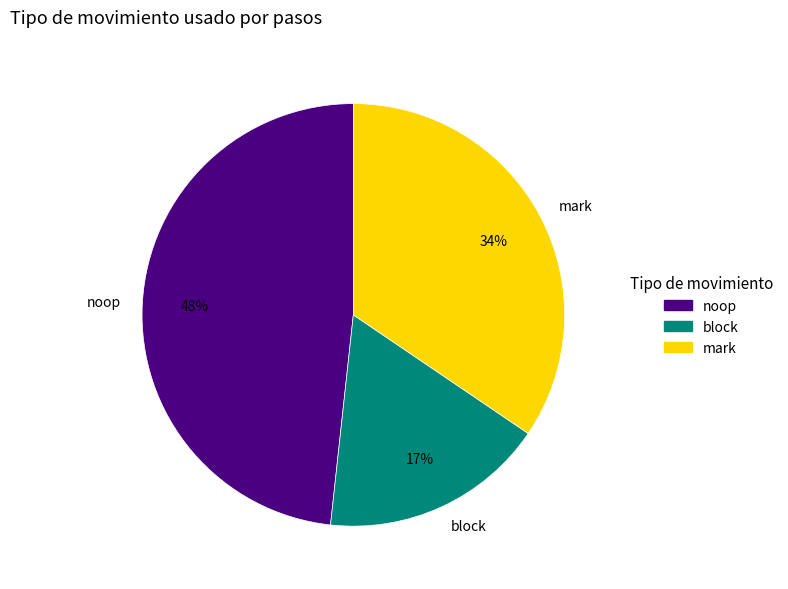

How many slices are in this pie chart?

3